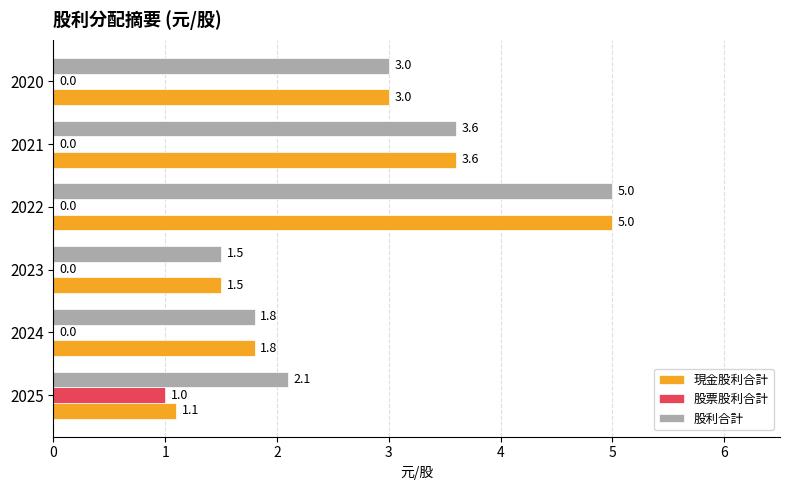

Which label corresponds to the largest value in the chart?

2022